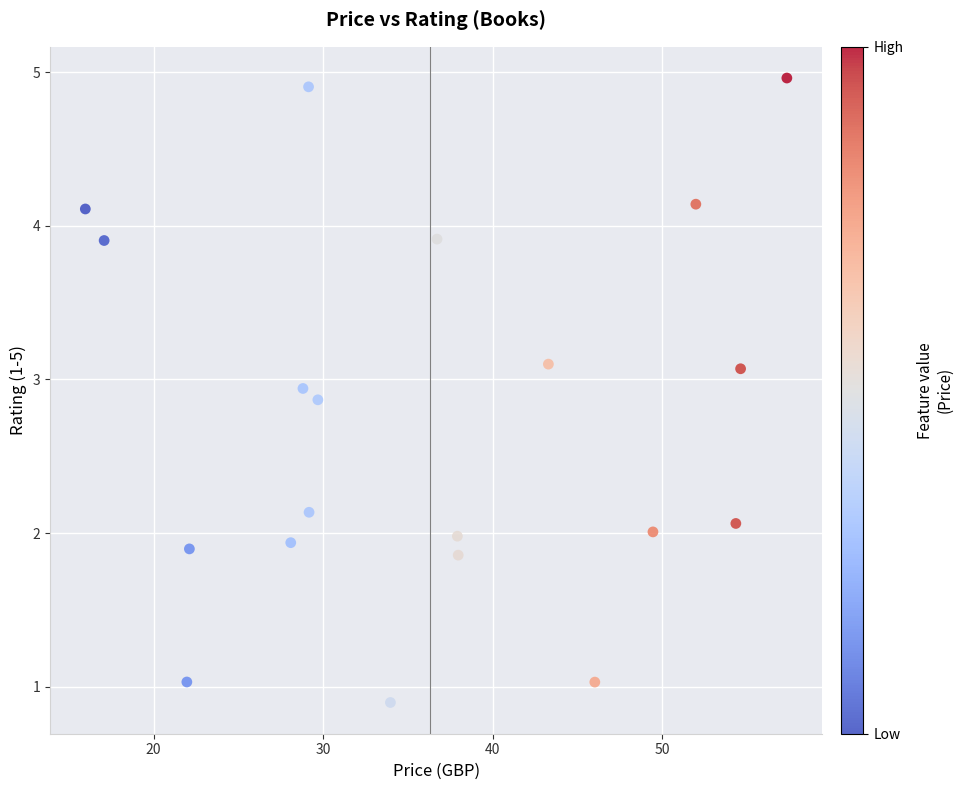

What is the range of X values (max minus min)?

41.4